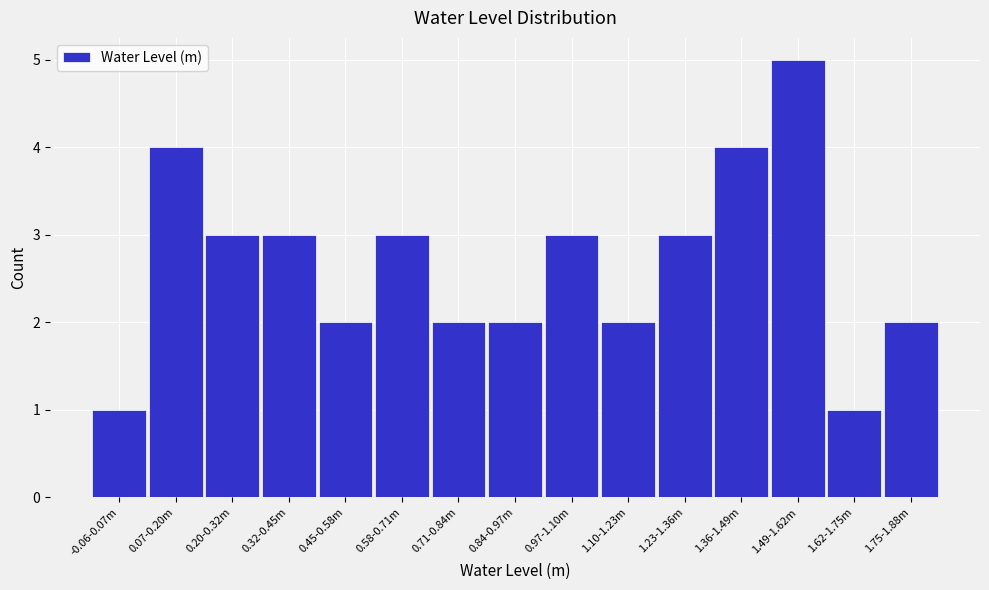

Reading left to right, transcribe all the data shown in this chart.

-0.06-0.07m=1	0.07-0.20m=4	0.20-0.32m=3	0.32-0.45m=3	0.45-0.58m=2	0.58-0.71m=3	0.71-0.84m=2	0.84-0.97m=2	0.97-1.10m=3	1.10-1.23m=2	1.23-1.36m=3	1.36-1.49m=4	1.49-1.62m=5	1.62-1.75m=1	1.75-1.88m=2